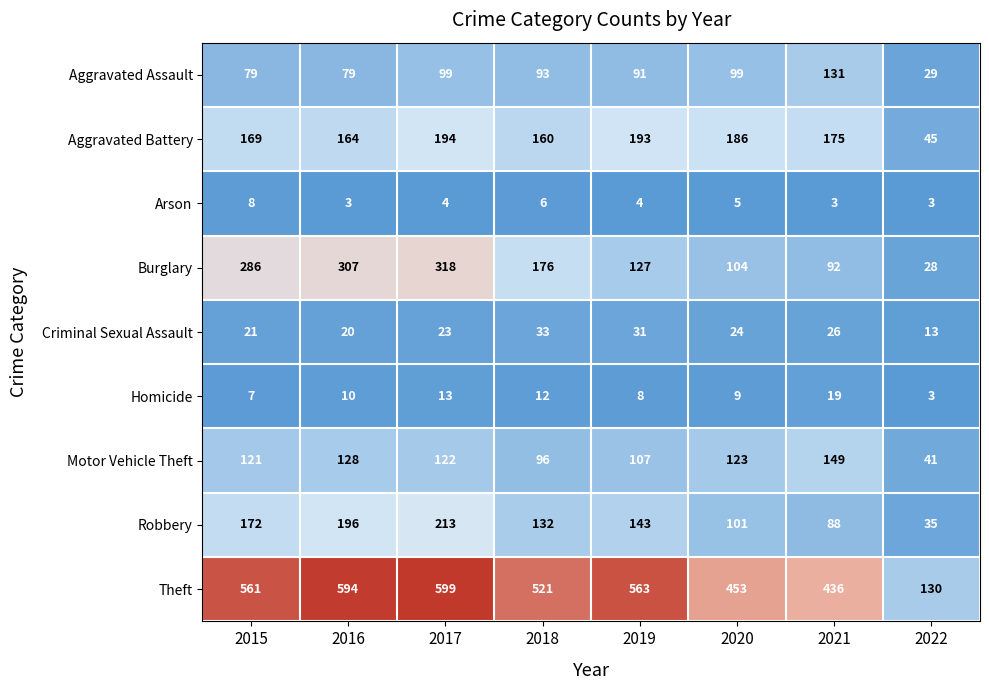

Which series changed the most between 2015 and 2019?

Burglary